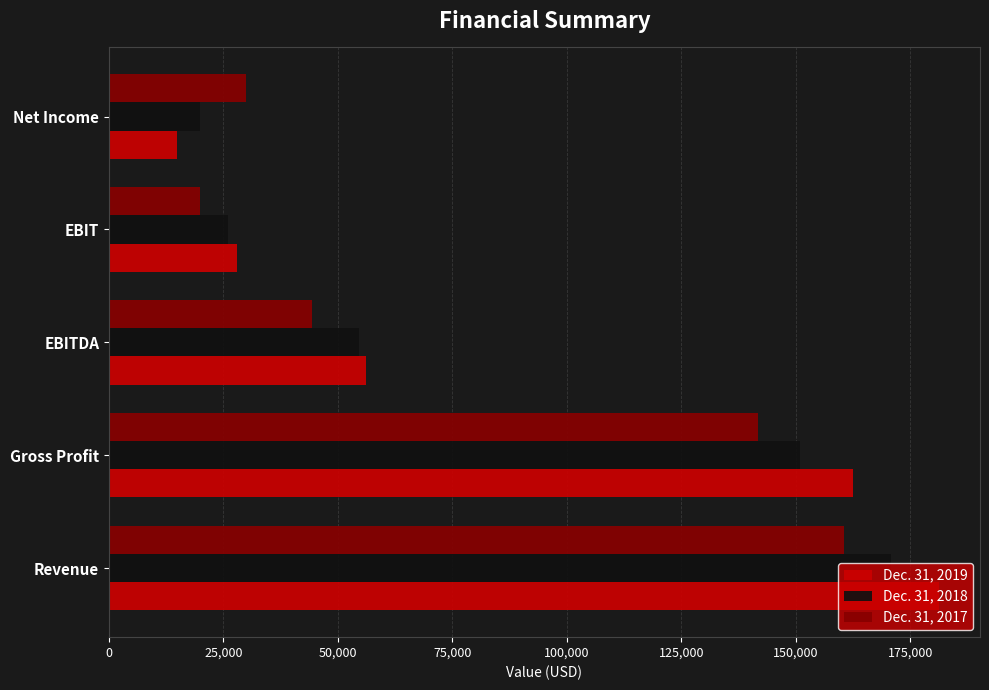

List the series in order of their overall mean, highest first.

Dec. 31, 2019, Dec. 31, 2018, Dec. 31, 2017